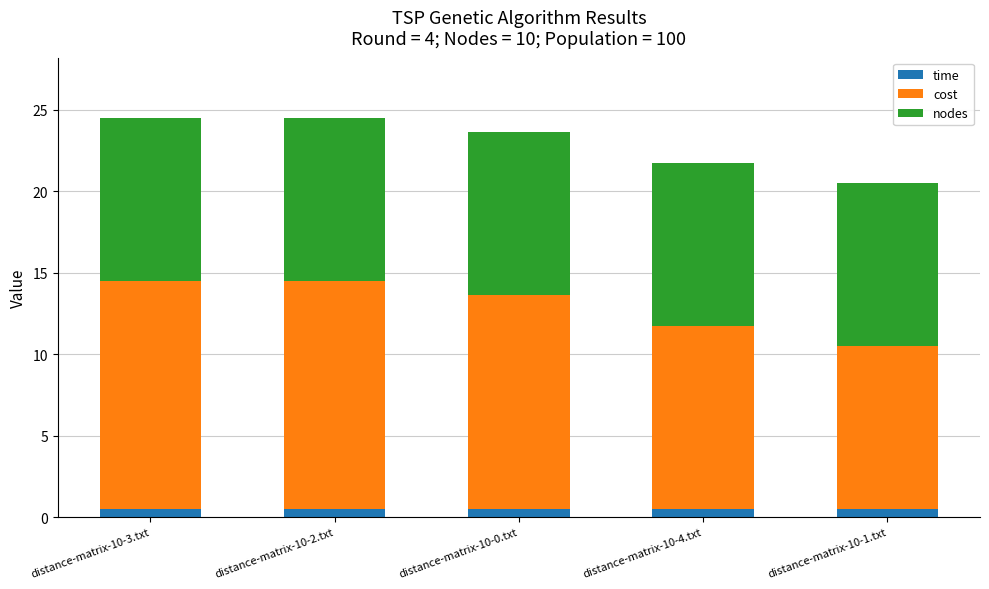

True or false: time has a value of 0.5 at distance-matrix-10-0.txt.

True